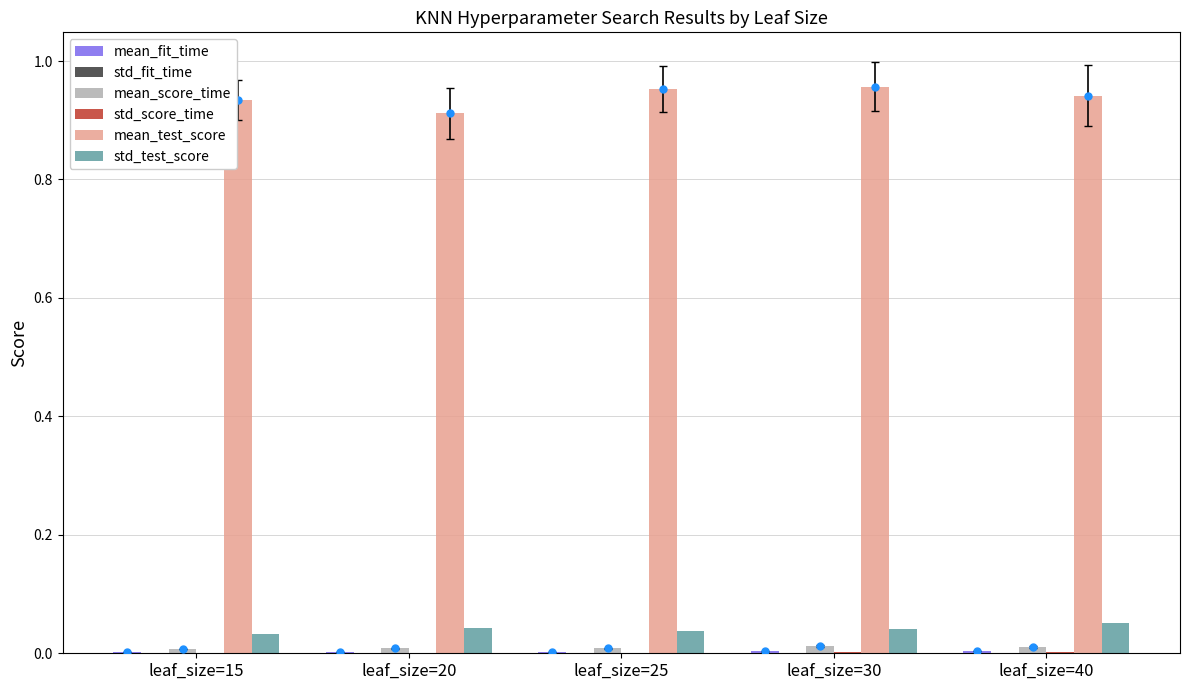

Which series reaches the minimum Y coordinate?

std_fit_time